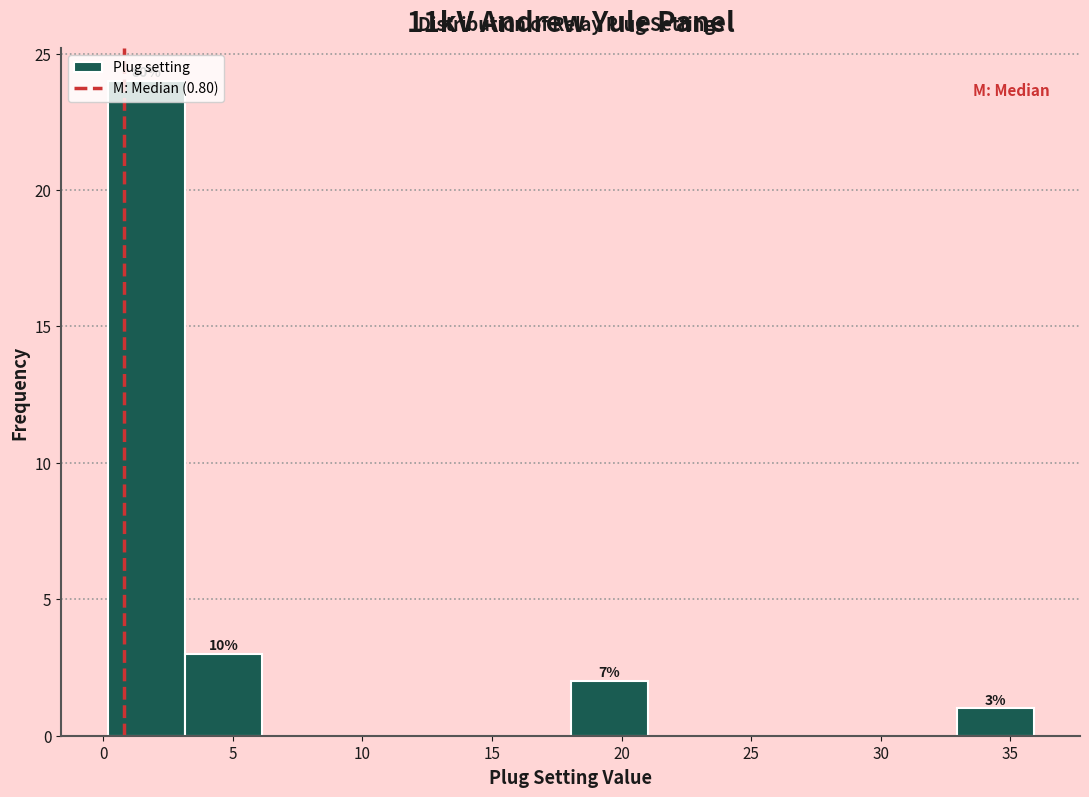

Over which range of the x-axis is the bar tallest?

0 to 3